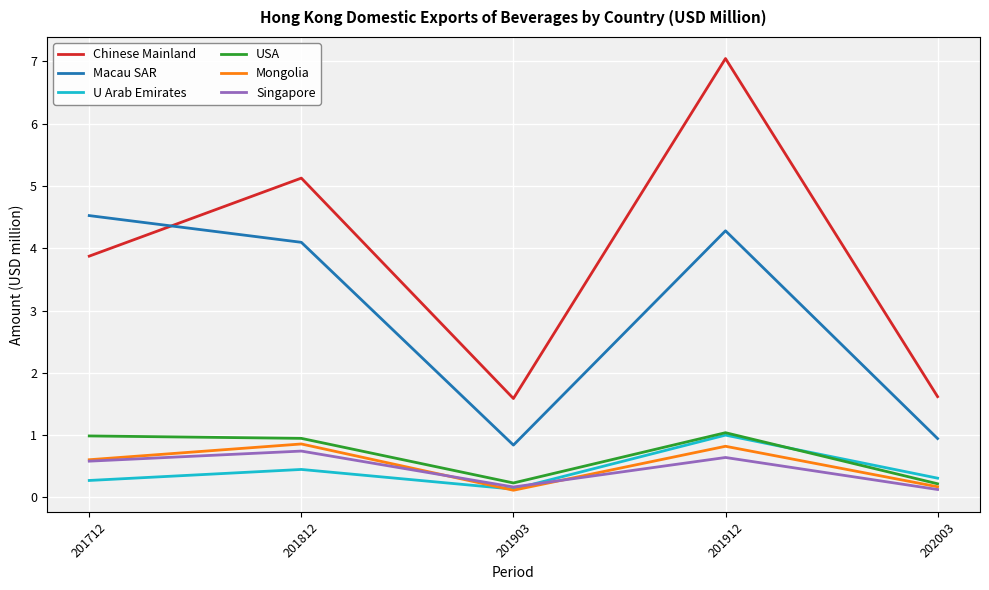

What is the maximum value for USA?

1.0